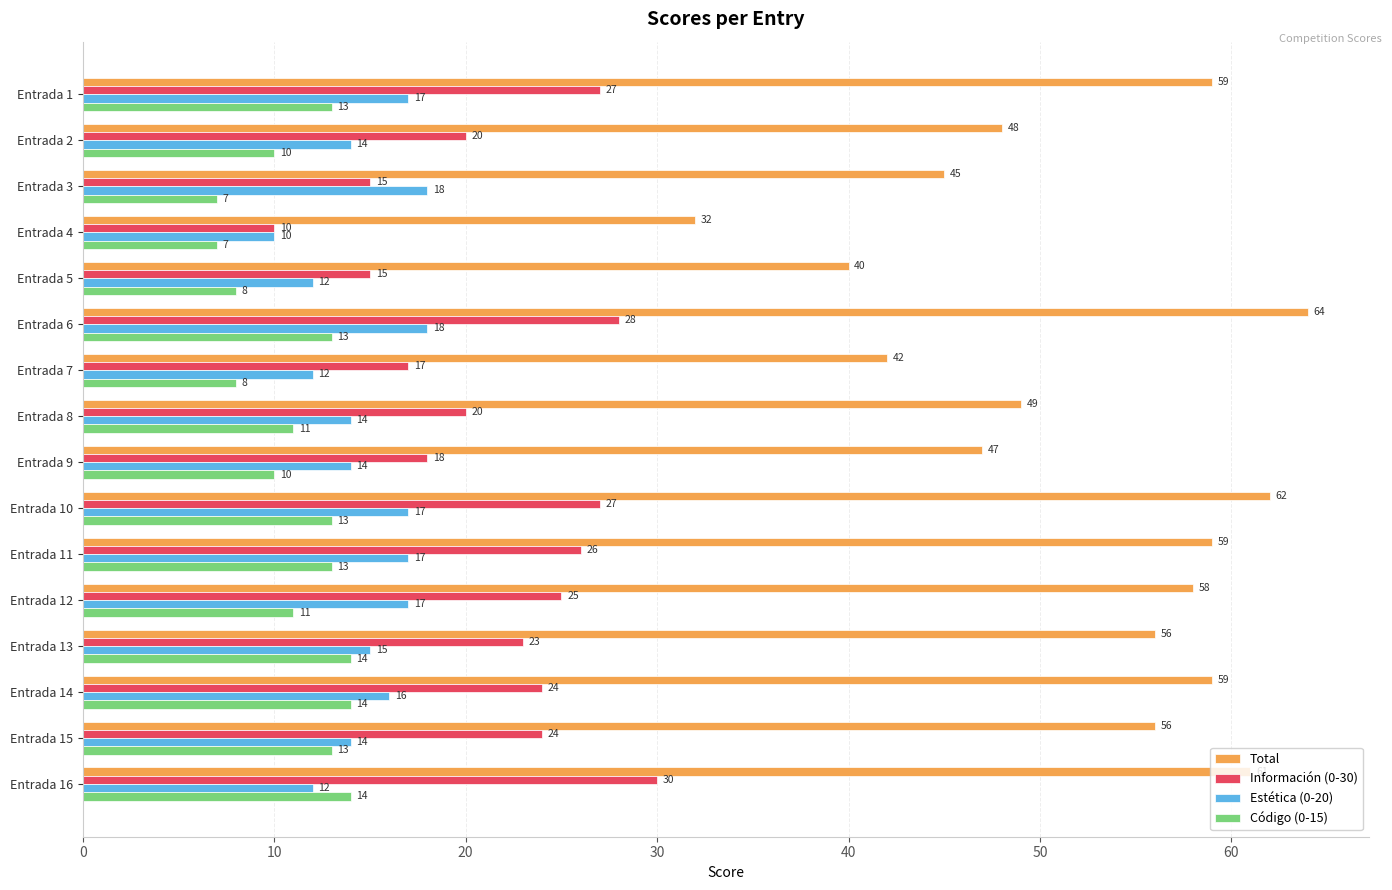

Which series has the largest total across all categories?

Total